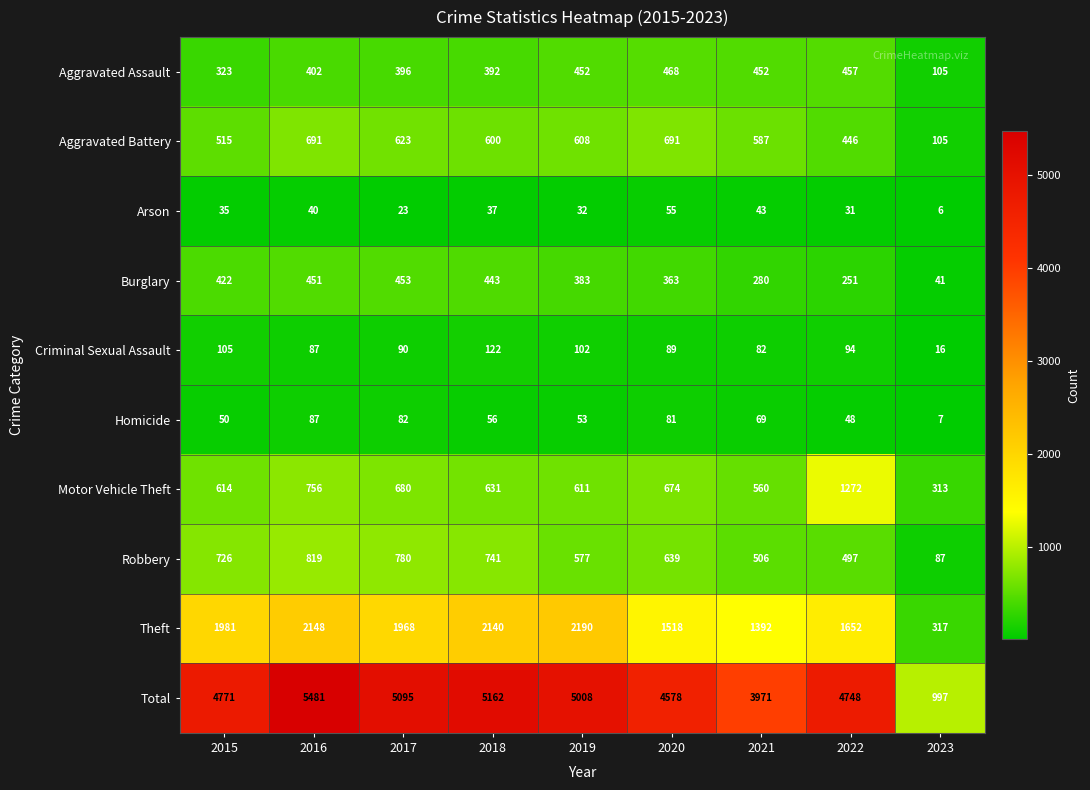

What is the difference between the highest and lowest values at 2015?

4736